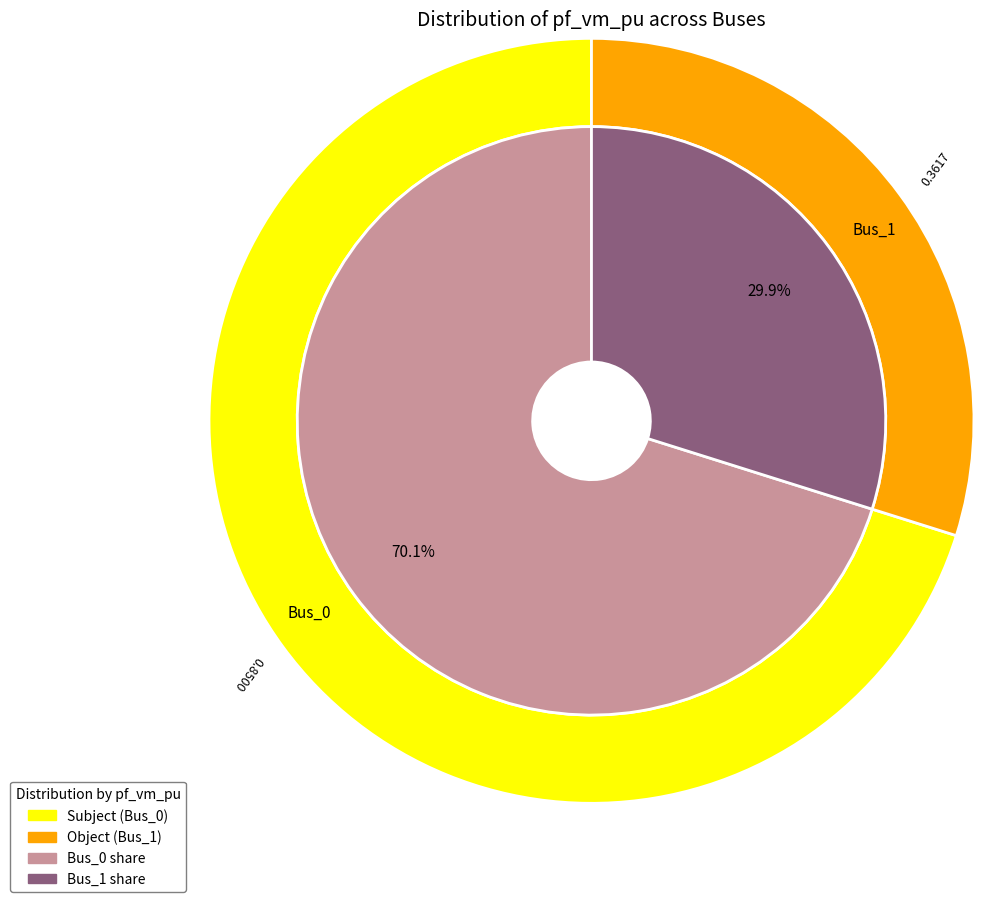

Which category has the biggest portion of the pie?

Bus_0